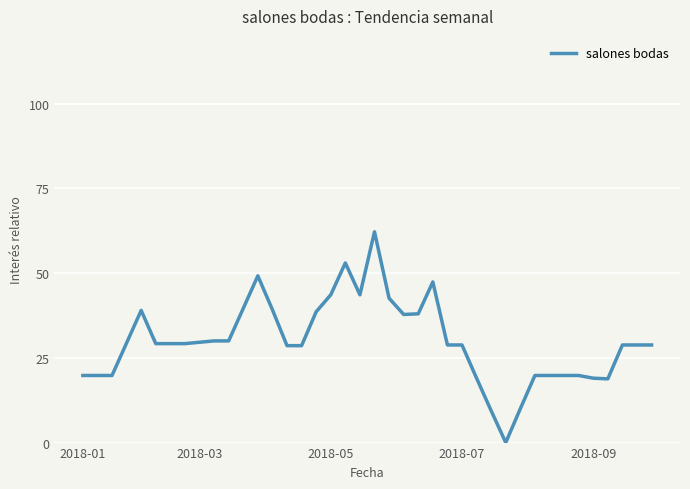

What is the maximum value shown in the chart?

62.2